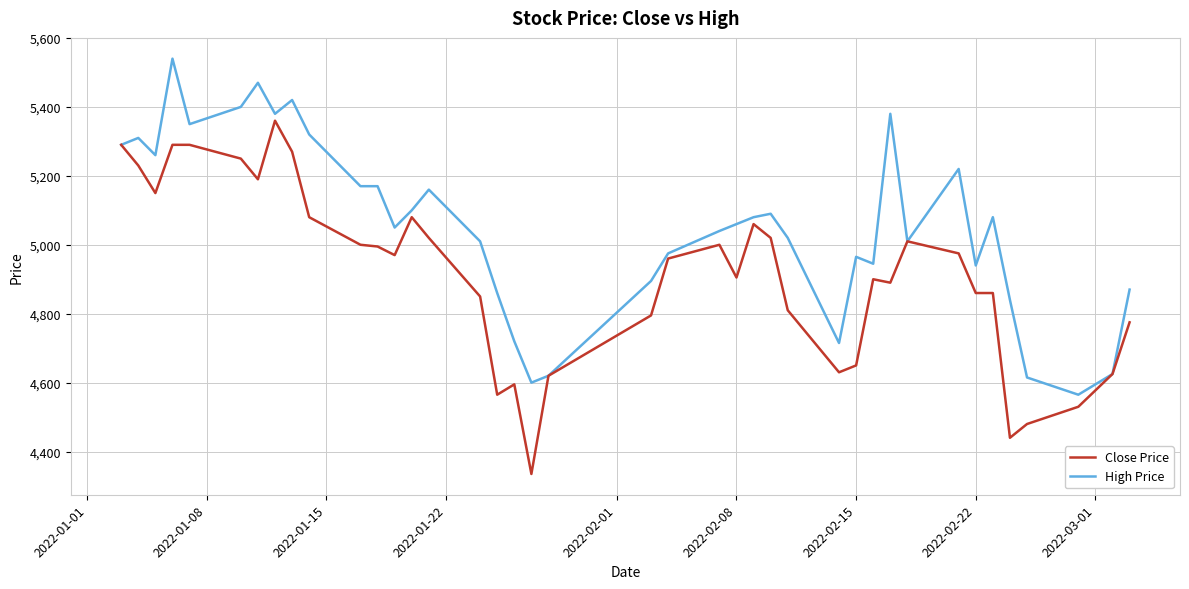

Rank the series by their maximum value, from highest to lowest.

High Price, Close Price